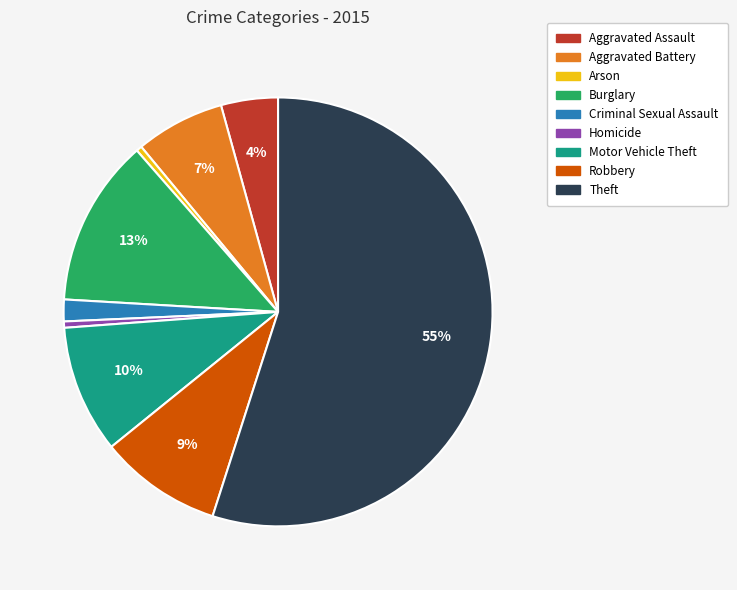

Which category has the biggest portion of the pie?

Theft